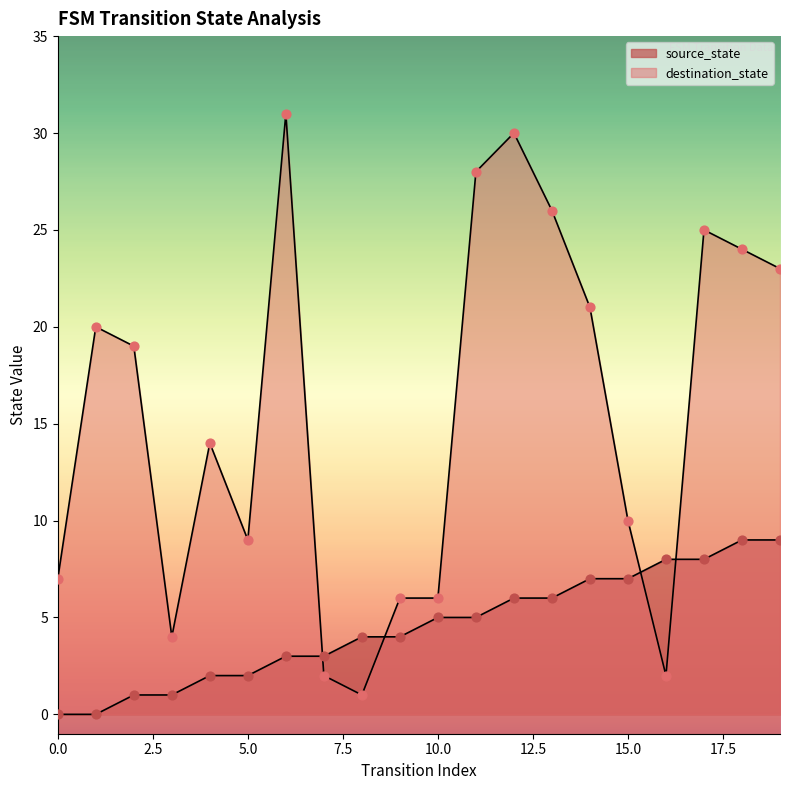

Which series has the largest Y range (max minus min)?

destination_state